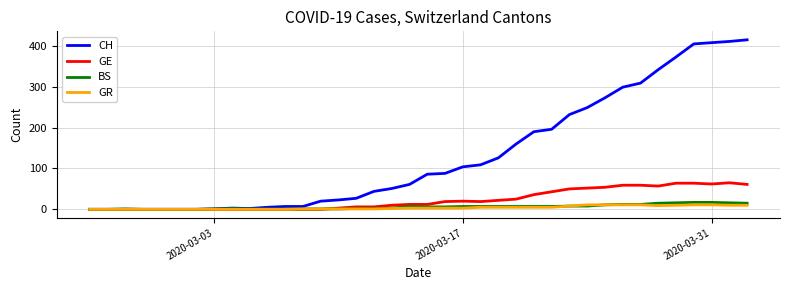

What is the maximum value shown in the chart?

415